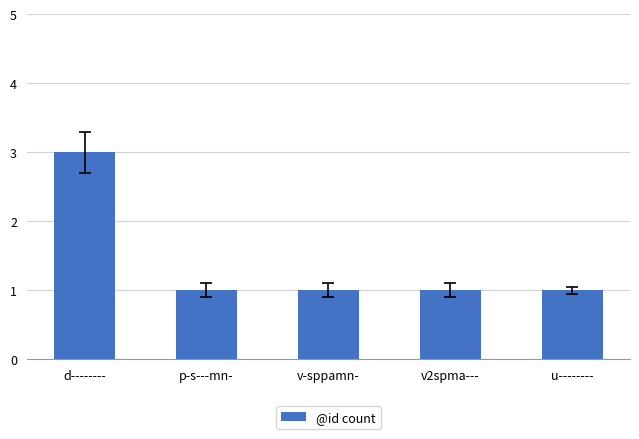

True or false: the data shows 1 at u--------.

True